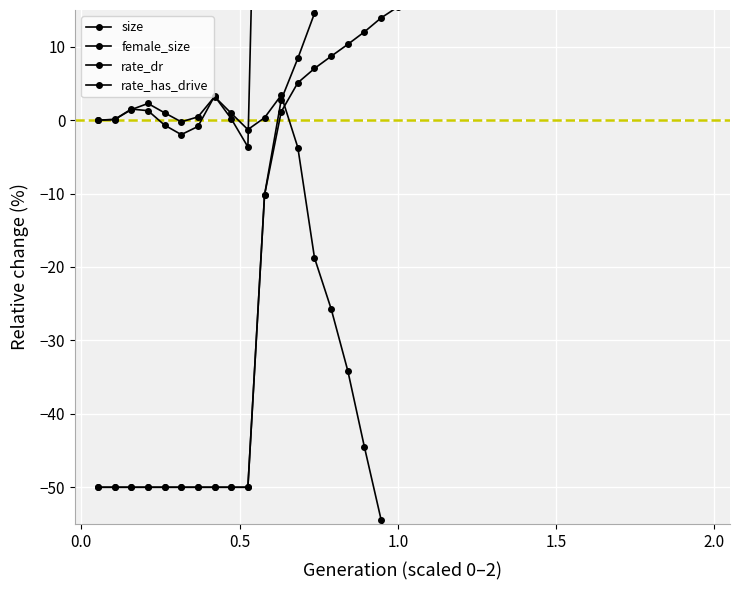

How many lines are shown in the chart?

4